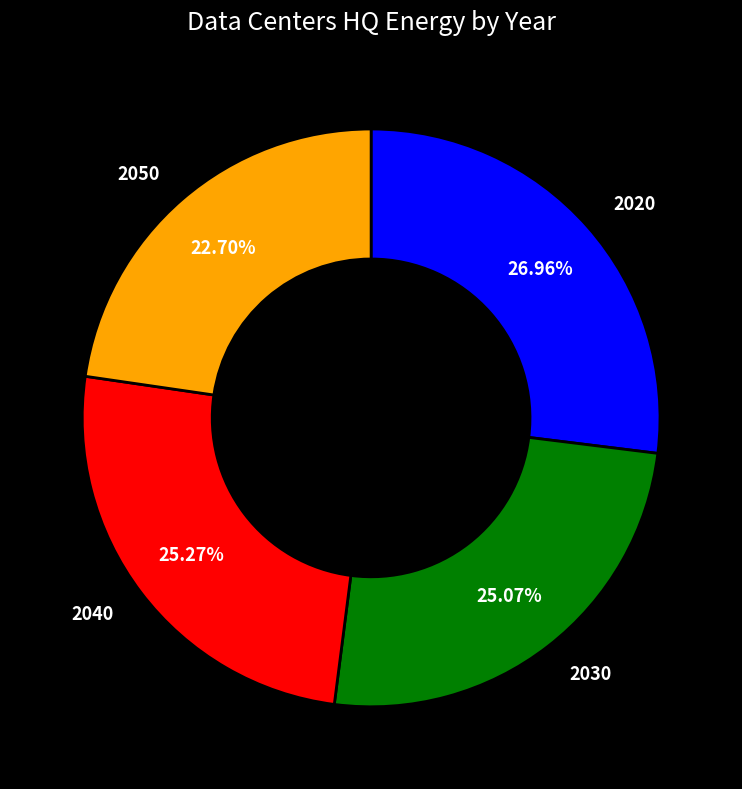

Is there a majority slice in this chart?

No